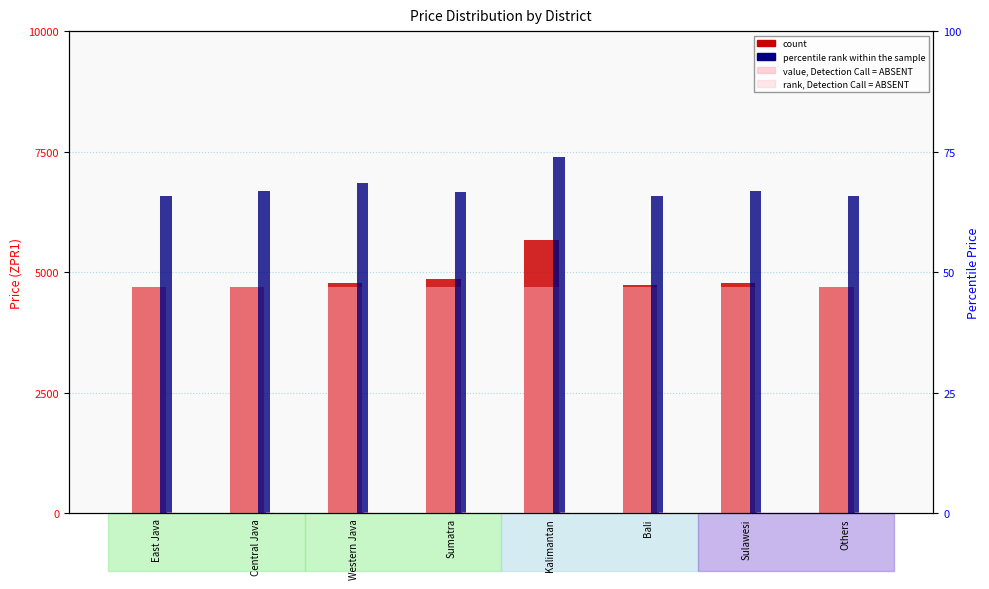

At how many categories does at least one series exceed 6013?

8